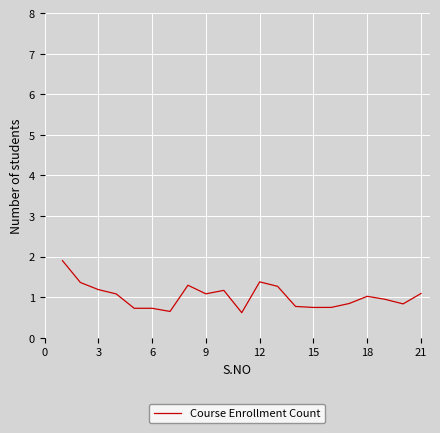

What is the smallest value displayed?

0.6